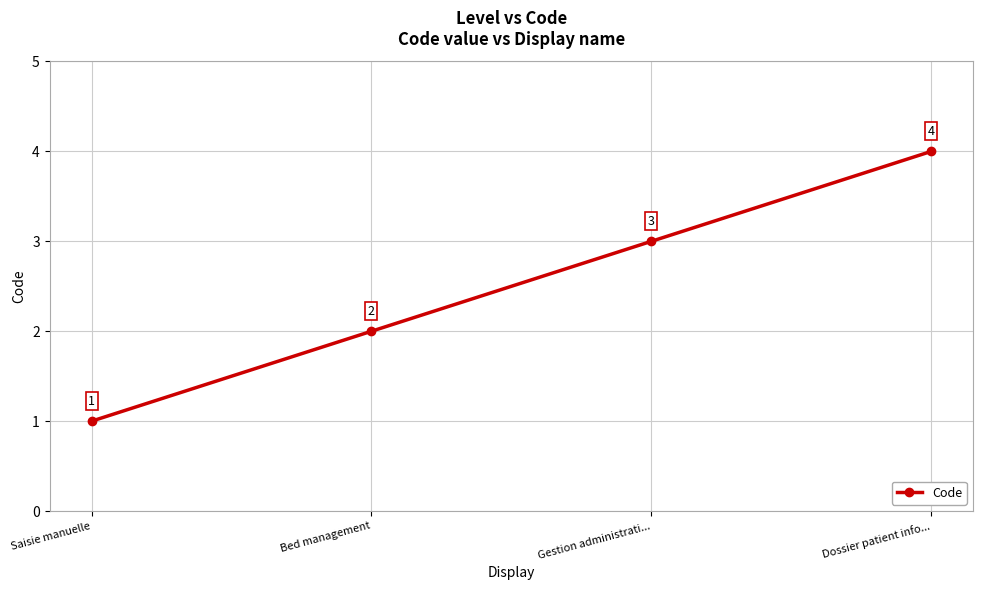

Does the chart display data point markers on the line(s)?

Yes